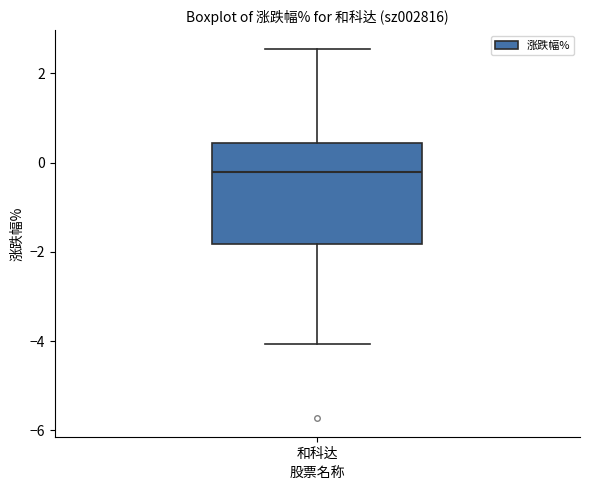

Read this box plot against the y-axis: the position of the median line, the range covered by the box, and the ends of both whiskers. The values are not printed on the chart, so give them approximately, as read against the axis.

median -0.2, box -1.8 to 0.4, whiskers -4.0 to 2.6